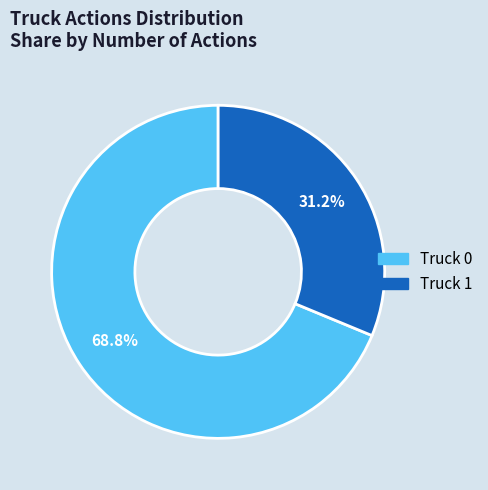

Combined, what portion of the pie is Truck 1 and Truck 0?

100.0%